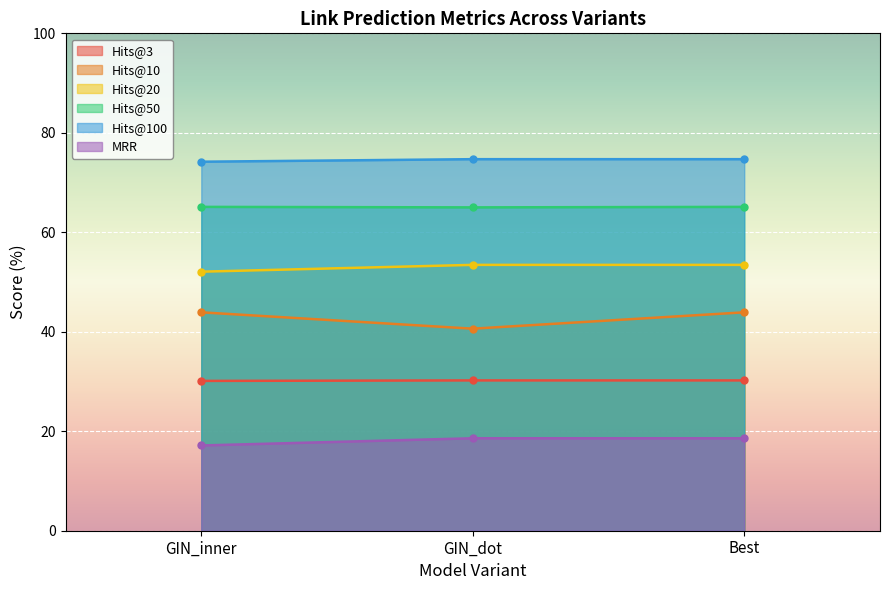

What is the total value across all series at GIN_inner?

282.6